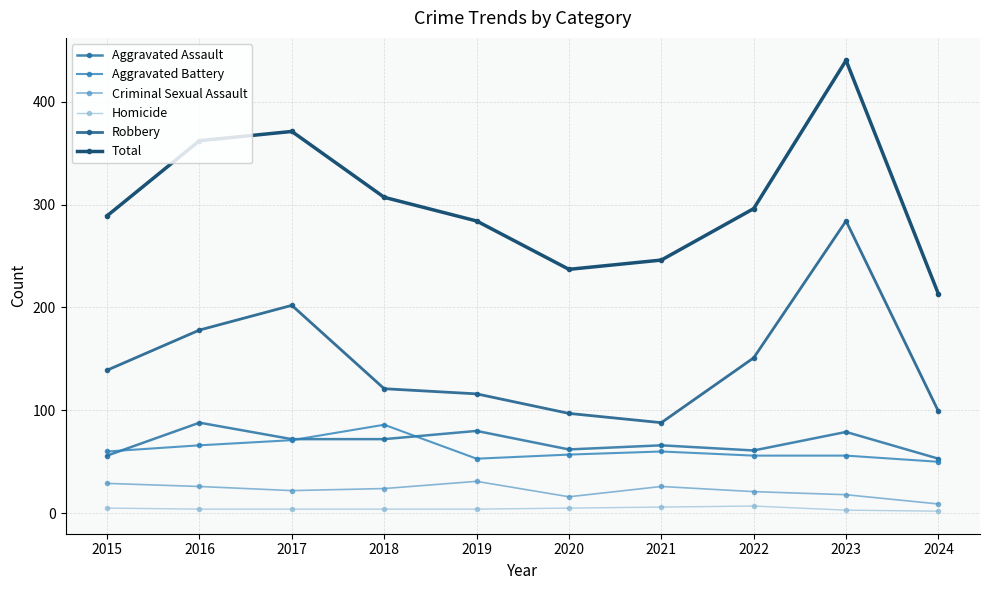

What is the spread (max minus min) of values at 2018?

303